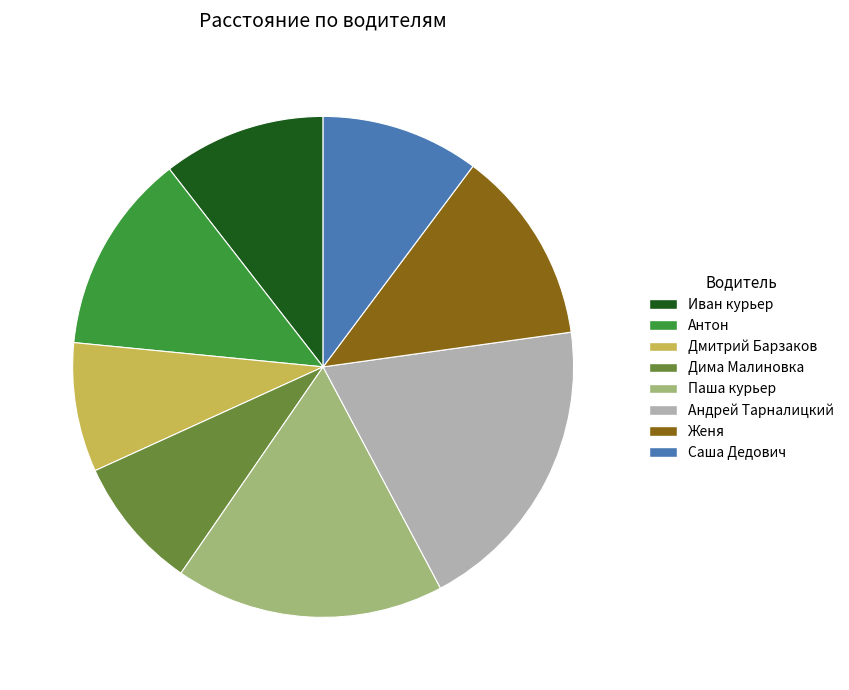

Which slice is the largest?

Андрей Тарналицкий